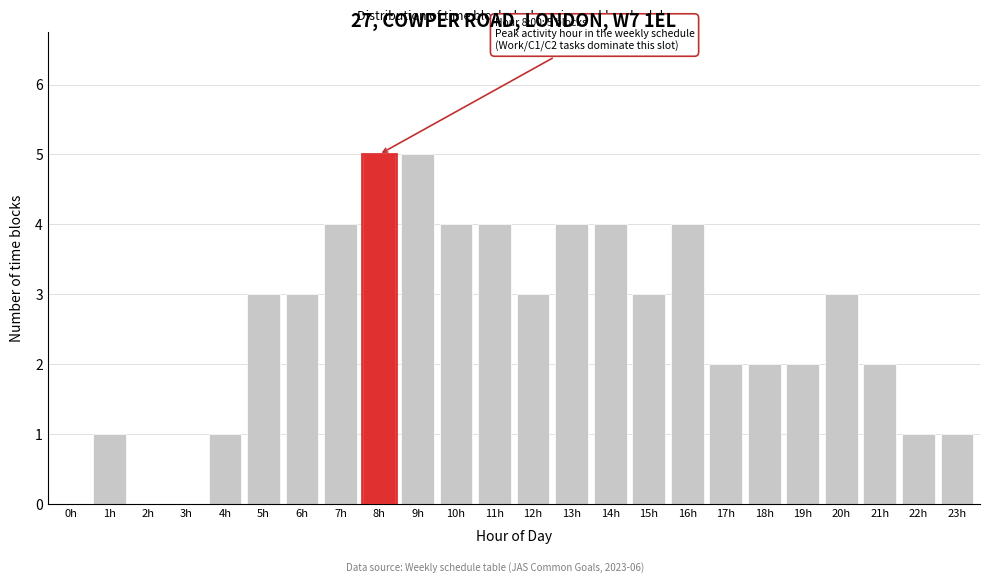

Reading right to left, extract all data points from this chart.

23h=1	22h=1	21h=2	20h=3	19h=2	18h=2	17h=2	16h=4	15h=3	14h=4	13h=4	12h=3	11h=4	10h=4	9h=5	8h=5	7h=4	6h=3	5h=3	4h=1	3h=0	2h=0	1h=1	0h=0